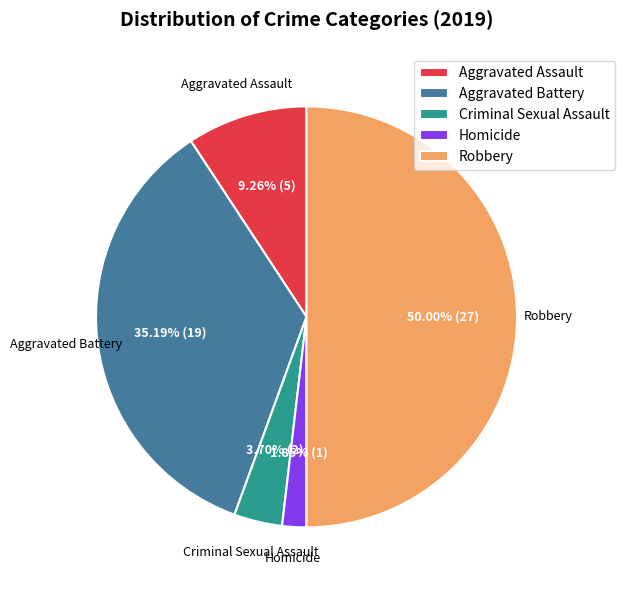

The Homicide slice represents 2% of the pie. True or false?

True